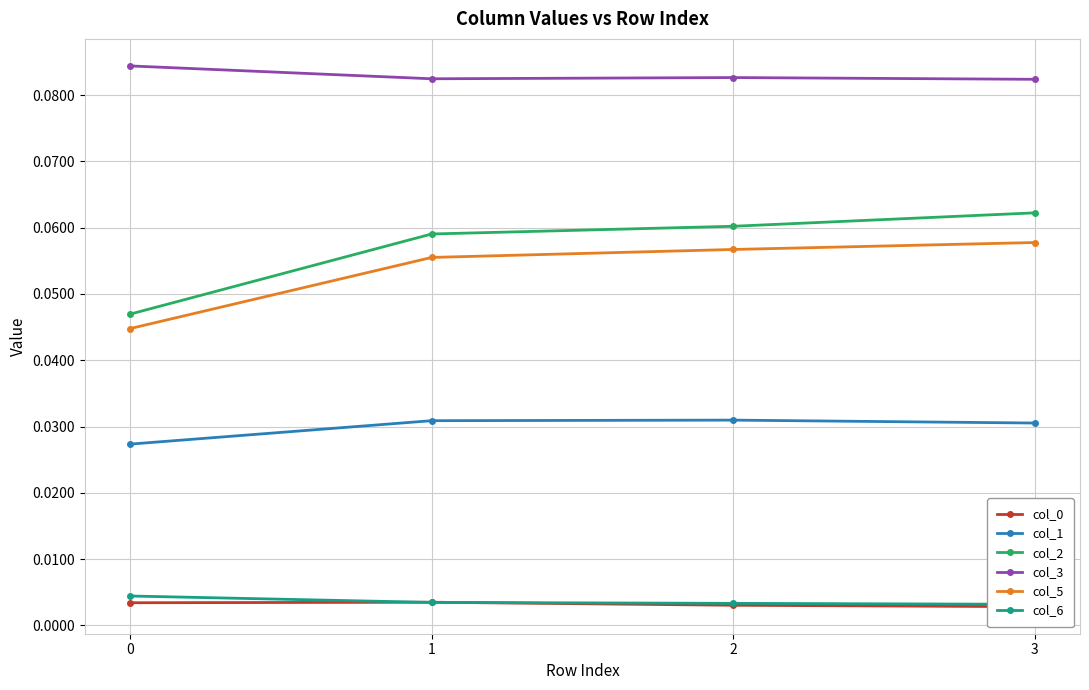

How many lines are shown in the chart?

6